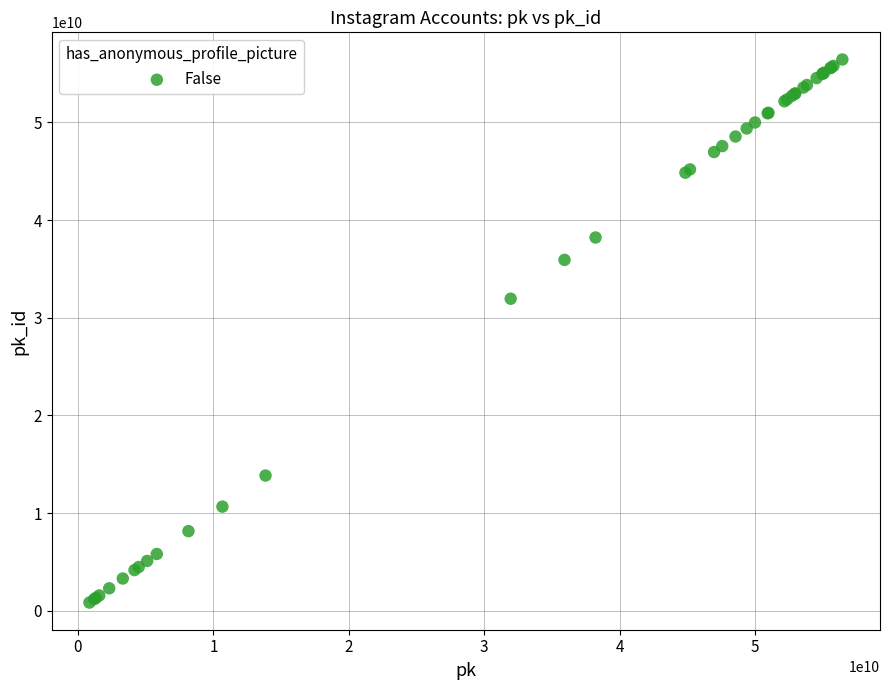

What Y value in the scatter plot is closest to 28645513658?

31952466997